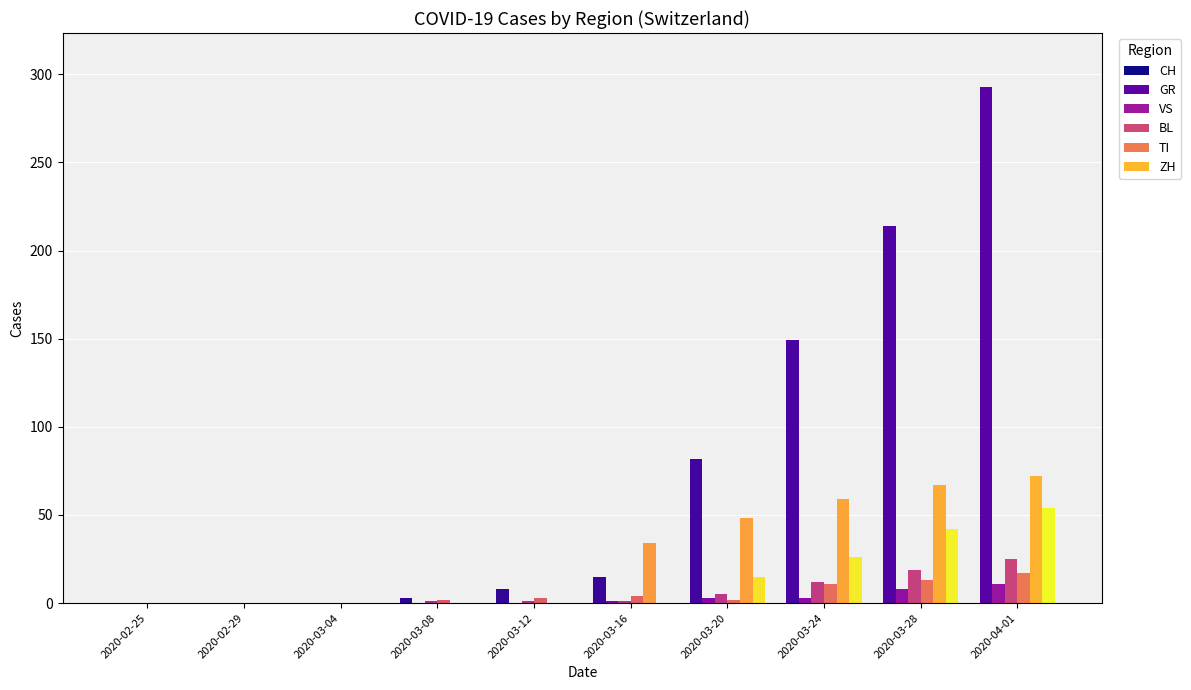

What is the maximum value shown in the chart?

294